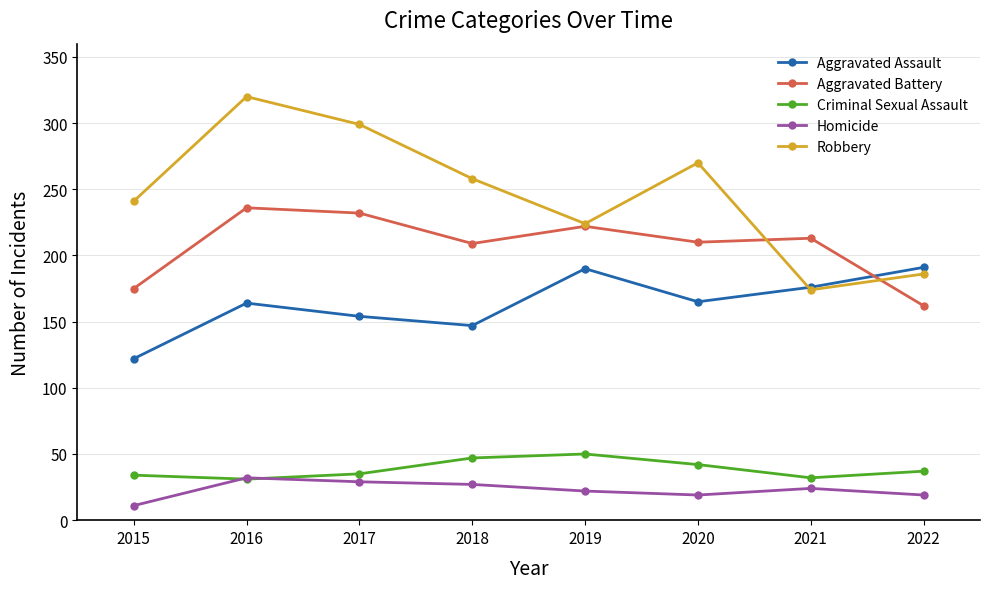

How many interior local peaks does the Aggravated Assault series have?

2